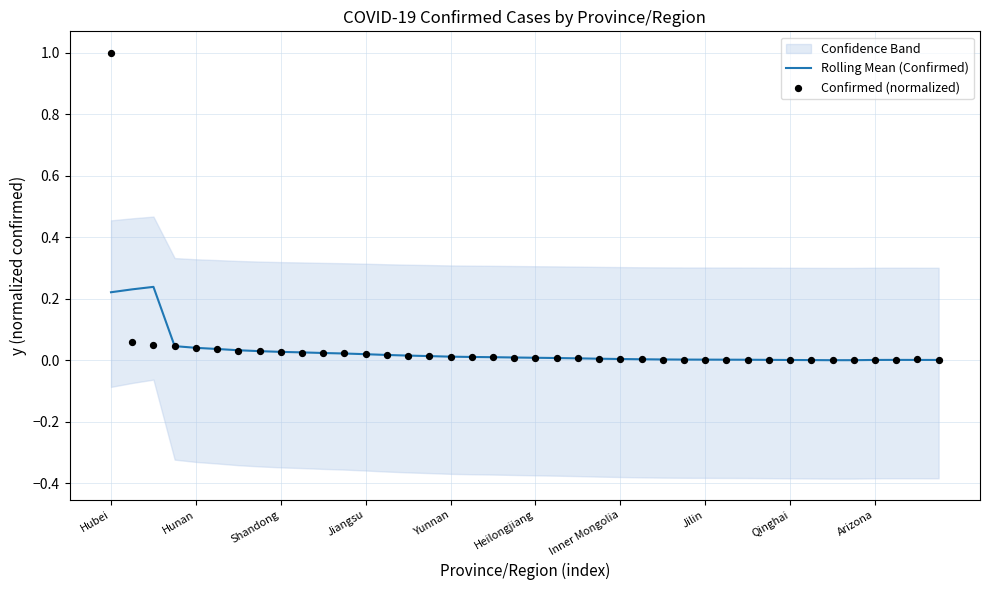

Which series has the largest total across all categories?

Confirmed (normalized)